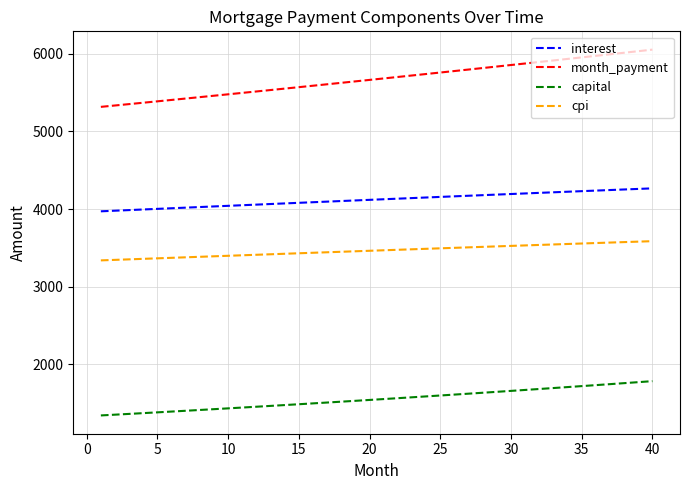

Which series has the largest total across all categories?

month_payment